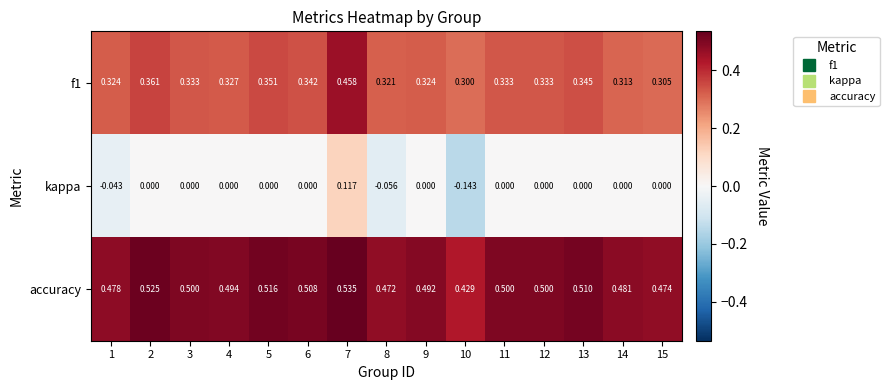

Count the number of categories in the chart.

15